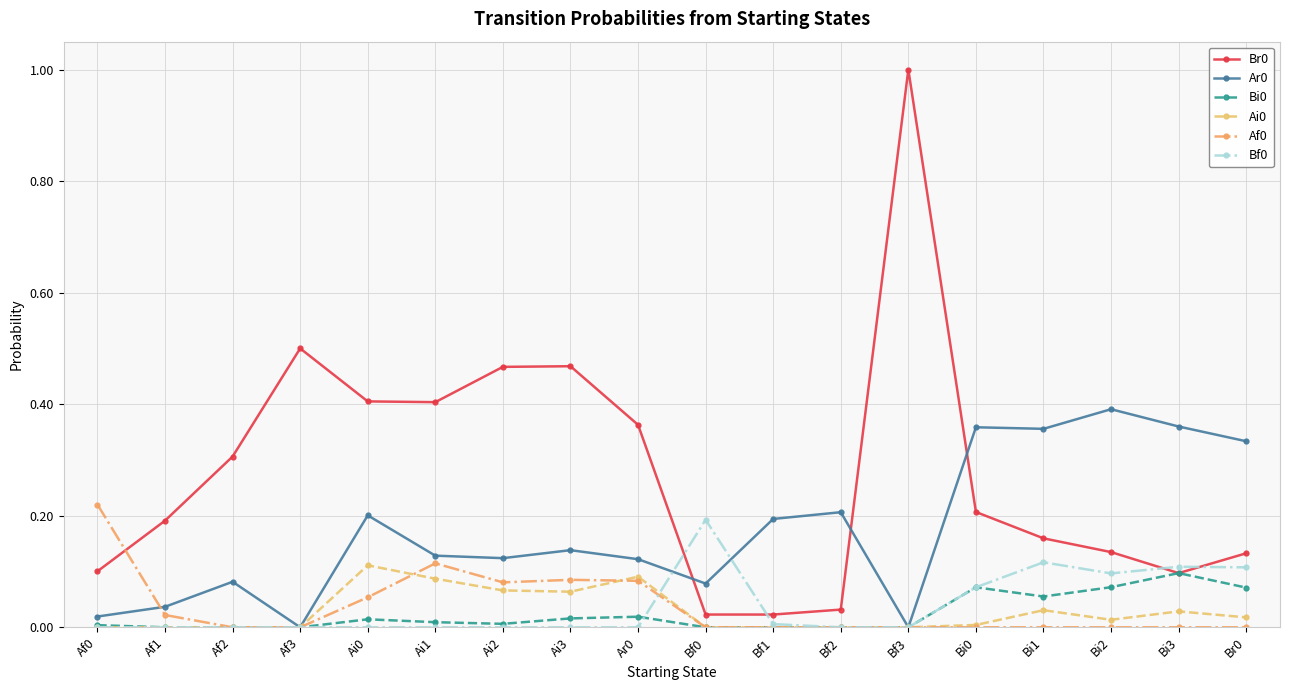

The value of Bf0 at Ai1 is 0.1. True or false?

False